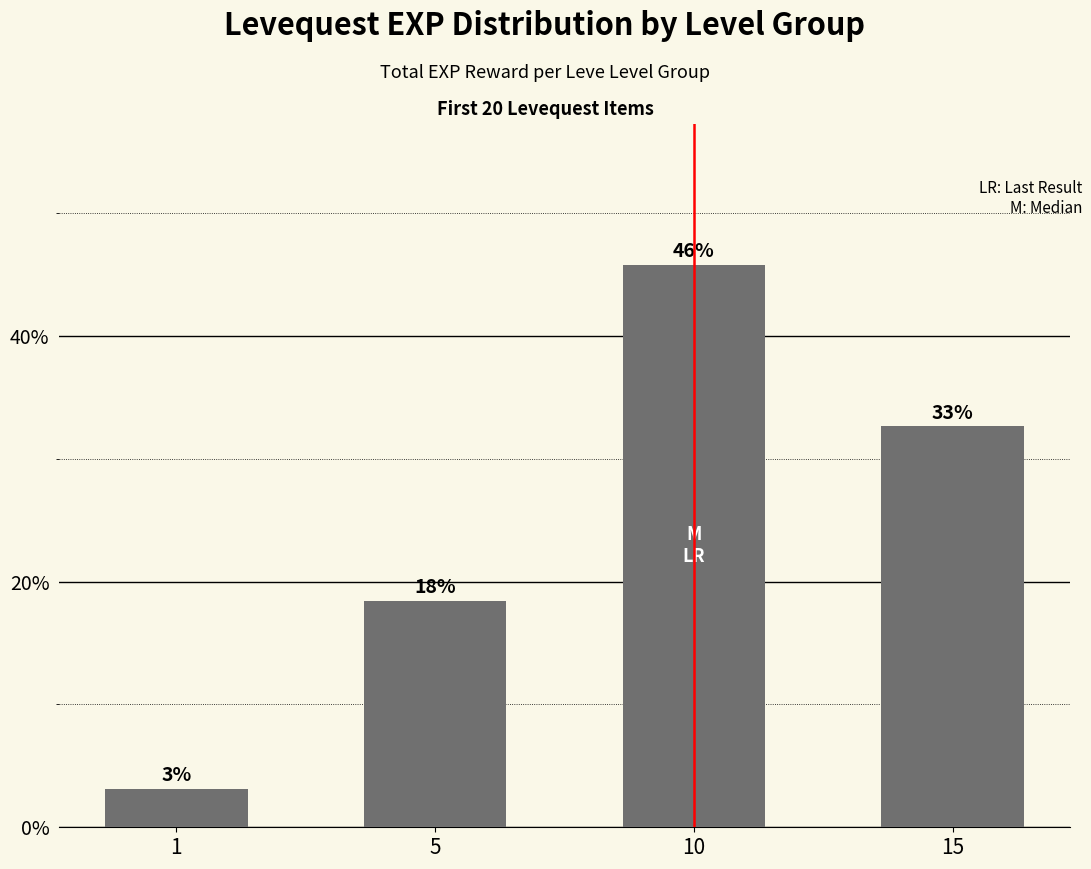

Are the bars horizontal?

No